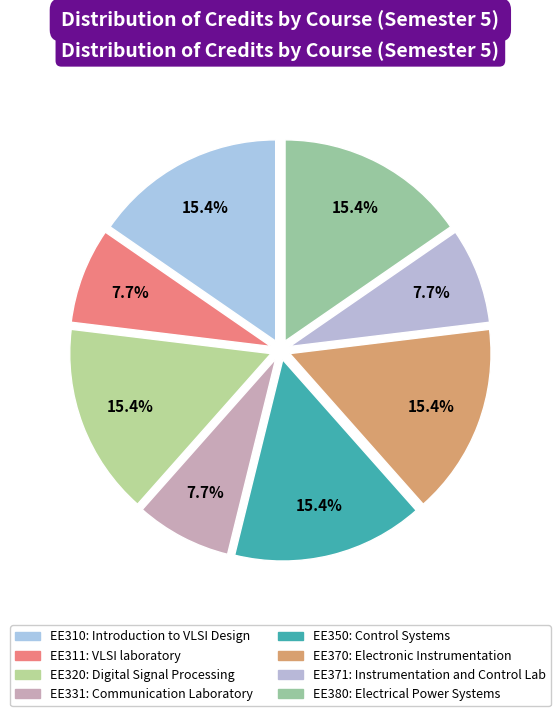

To the nearest percent, what portion does EE310 represent?

15%